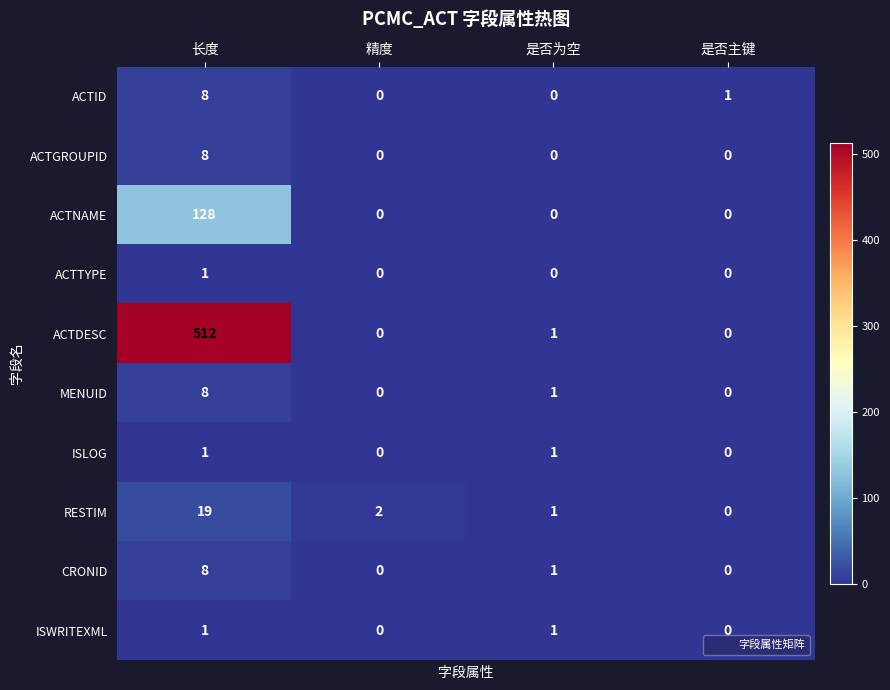

Which series has the largest total across all categories?

ACTDESC